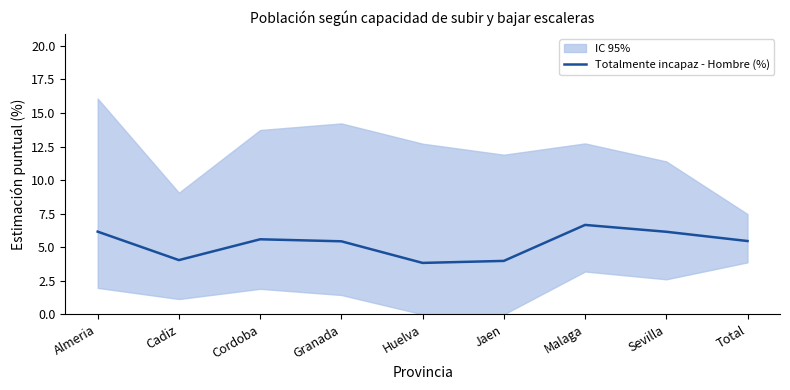

How many points are lower than both their immediate neighbors (excluding endpoints)?

2